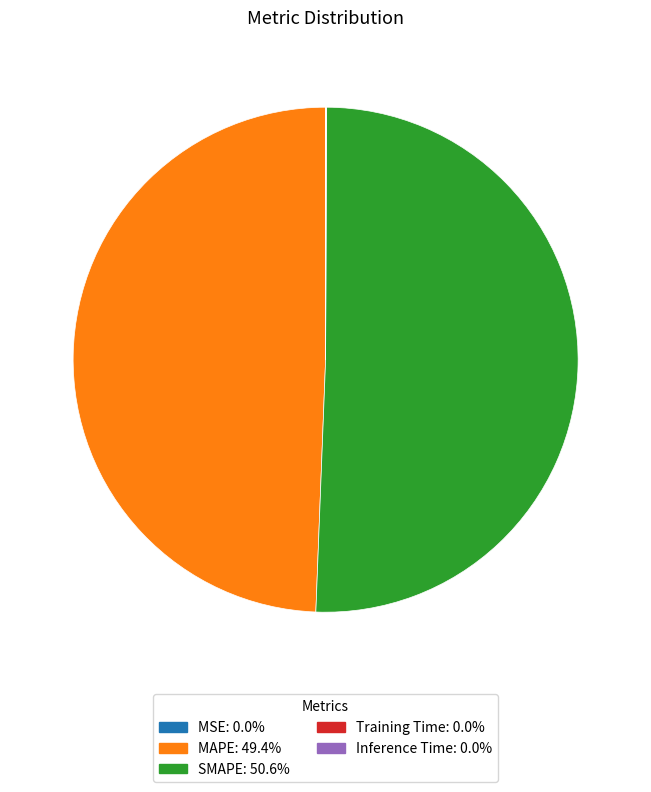

Which category accounts for the majority?

SMAPE